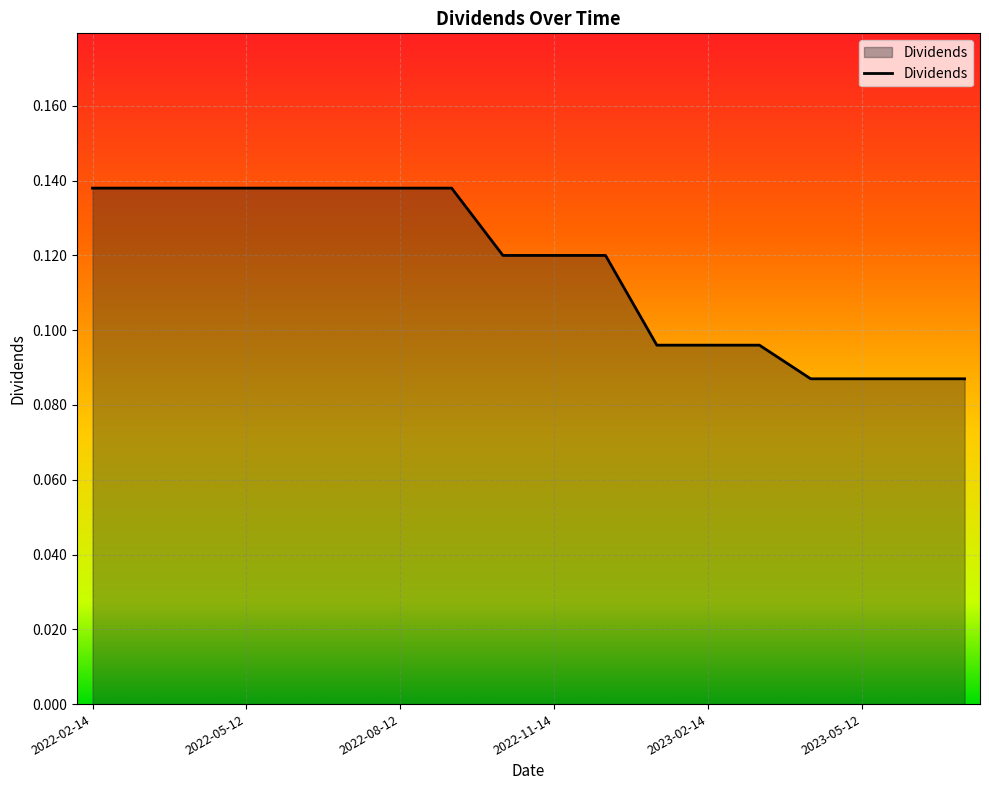

How many lines are shown in the chart?

1